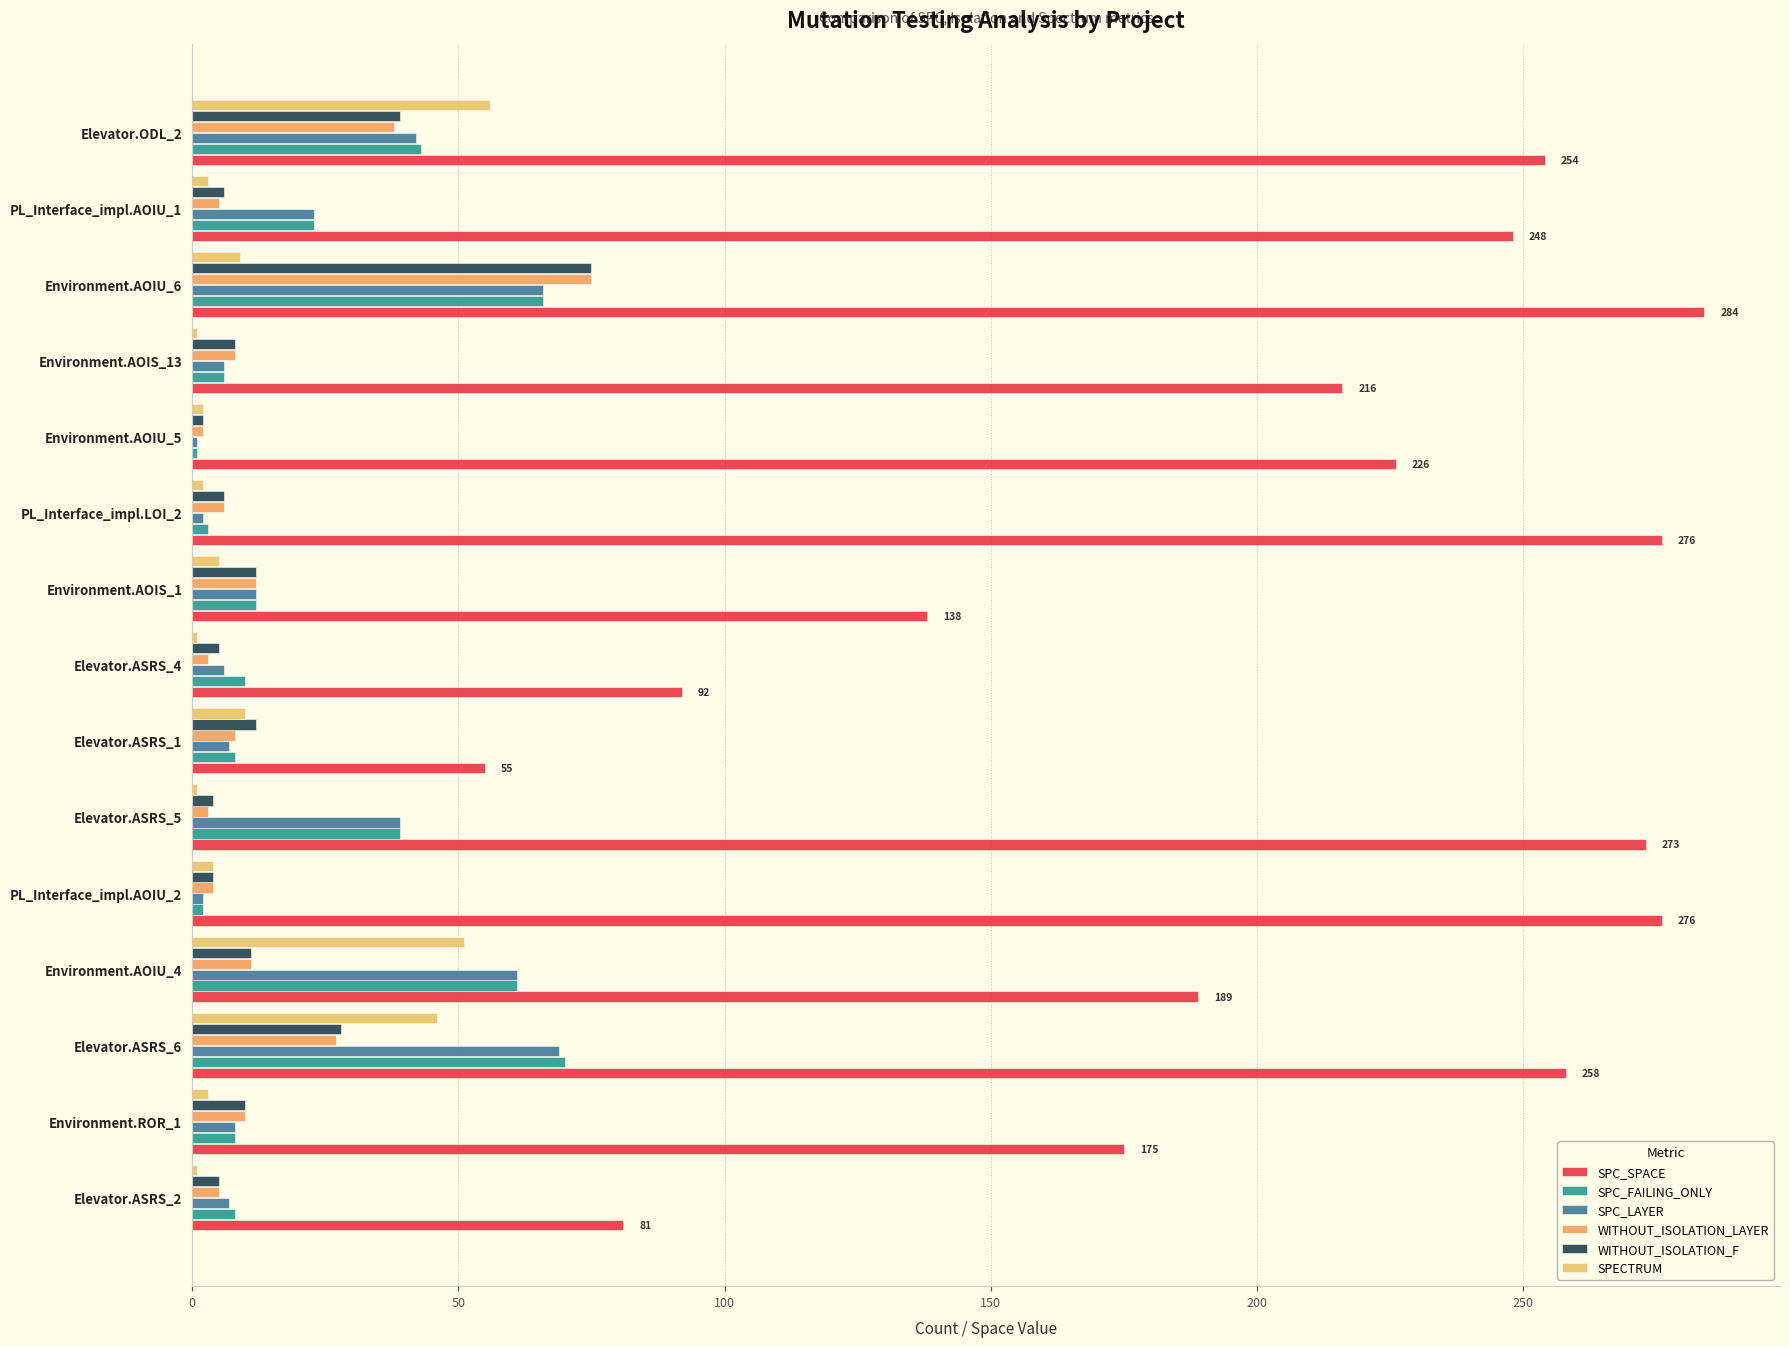

Are the bars horizontal?

Yes